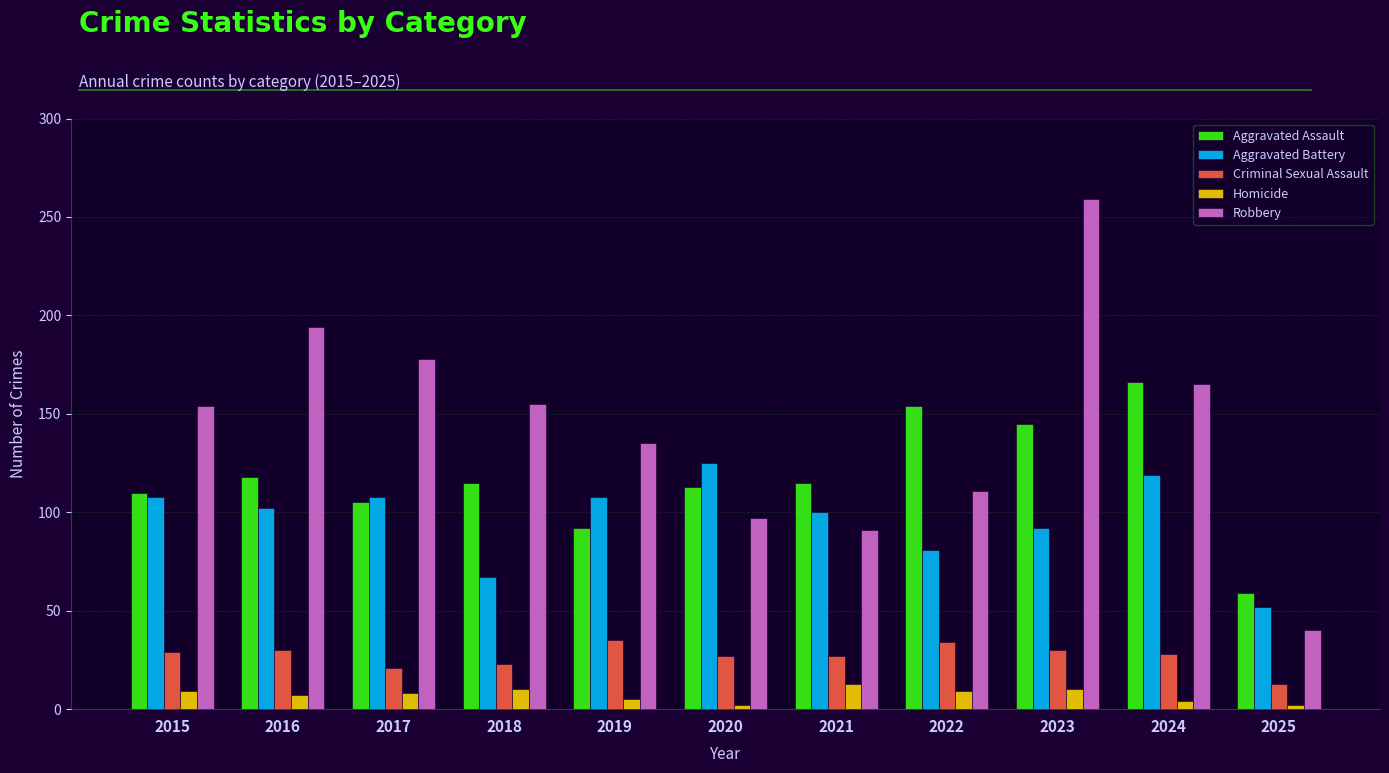

What is the maximum value for Homicide?

13